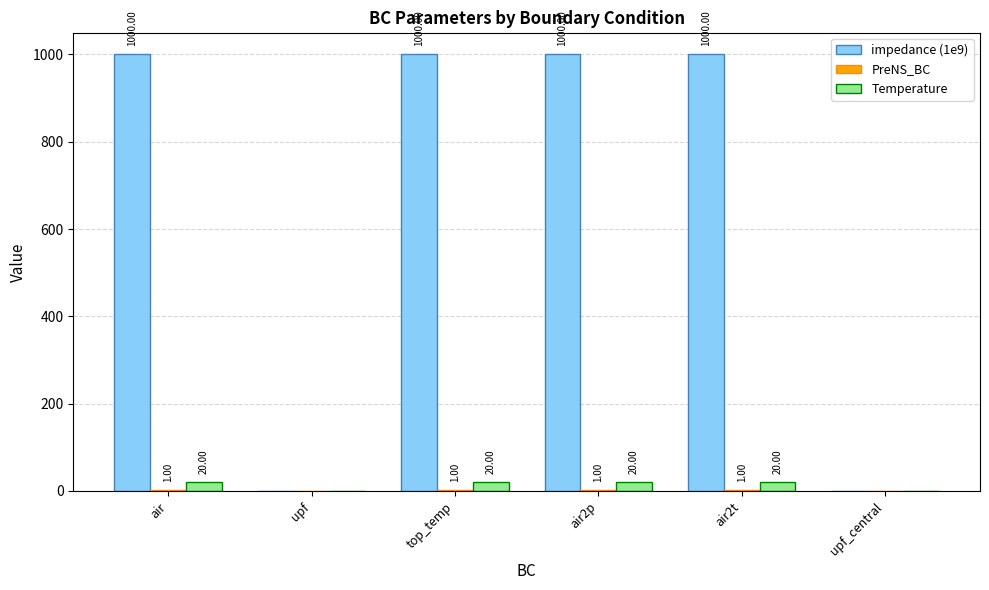

The value of Temperature at air2t is 20. True or false?

True